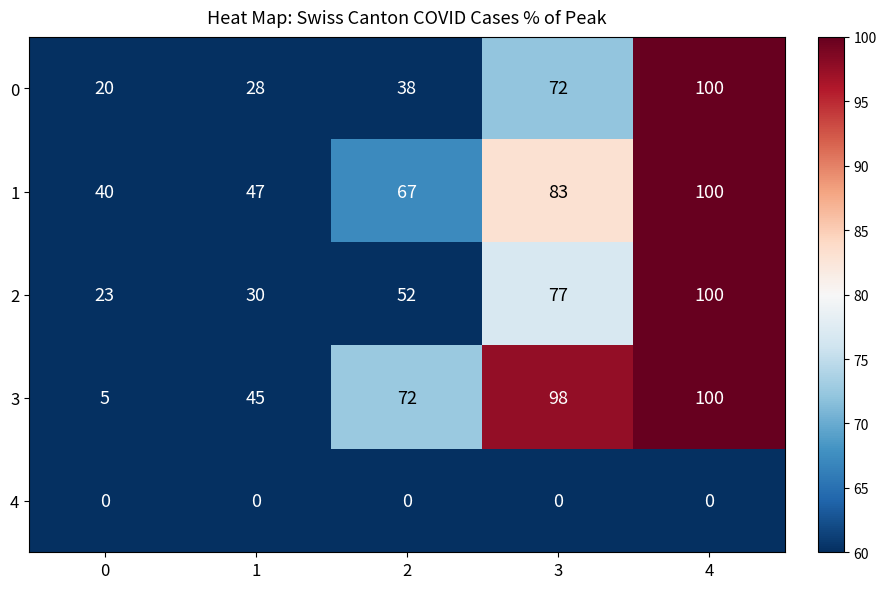

Reading left to right, extract all data points from this chart.

0: 0=20	1=28	2=38	3=72	4=100
1: 0=40	1=47	2=67	3=83	4=100
2: 0=23	1=30	2=52	3=77	4=100
3: 0=5	1=45	2=72	3=98	4=100
4: 0=0	1=0	2=0	3=0	4=0